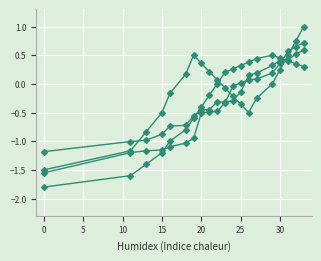

What is the sum of all values?

-7.3